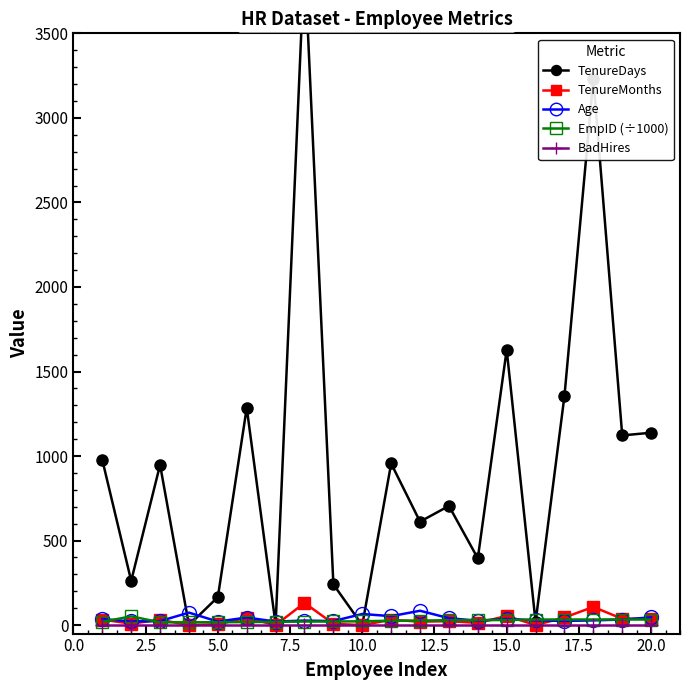

At how many categories does at least one series exceed 637?

11